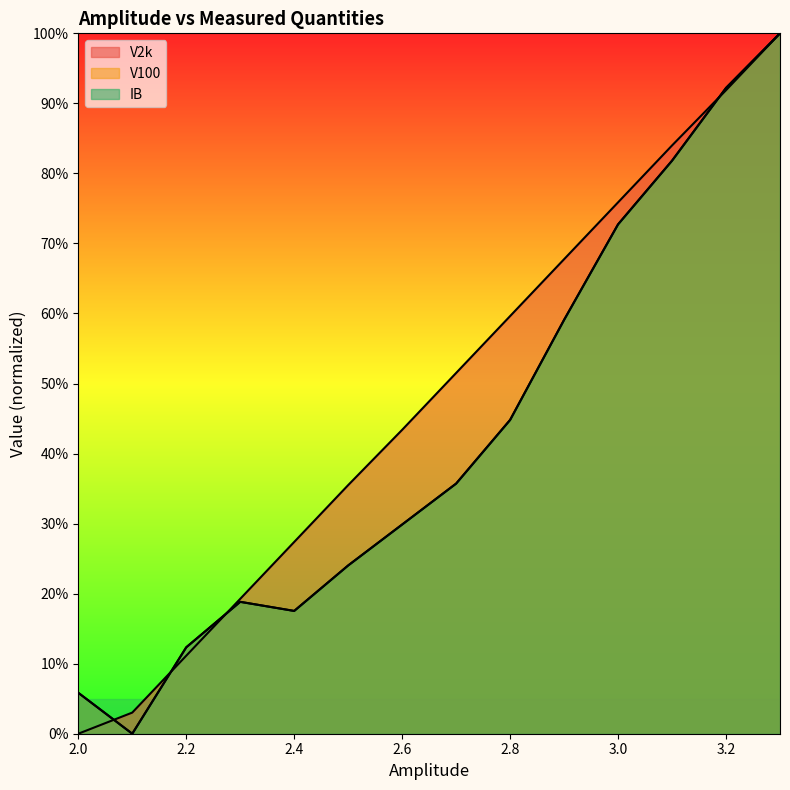

Does the chart display data point markers on the line(s)?

No